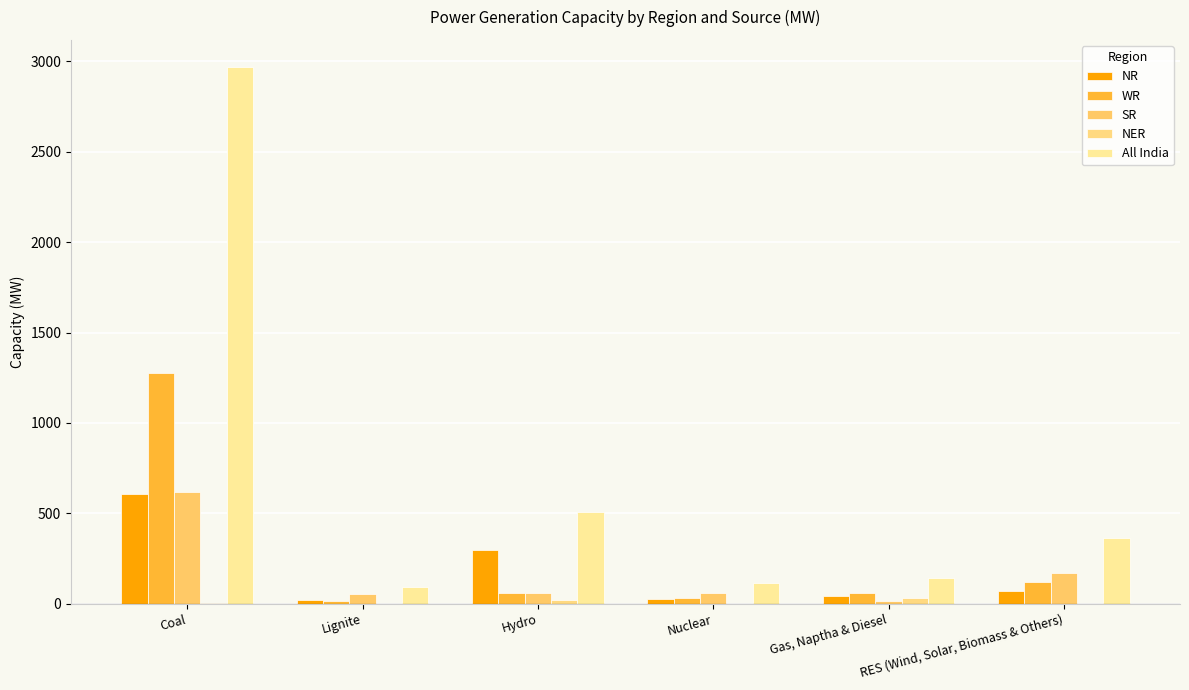

What position from the right is Gas, Naptha & Diesel?

2